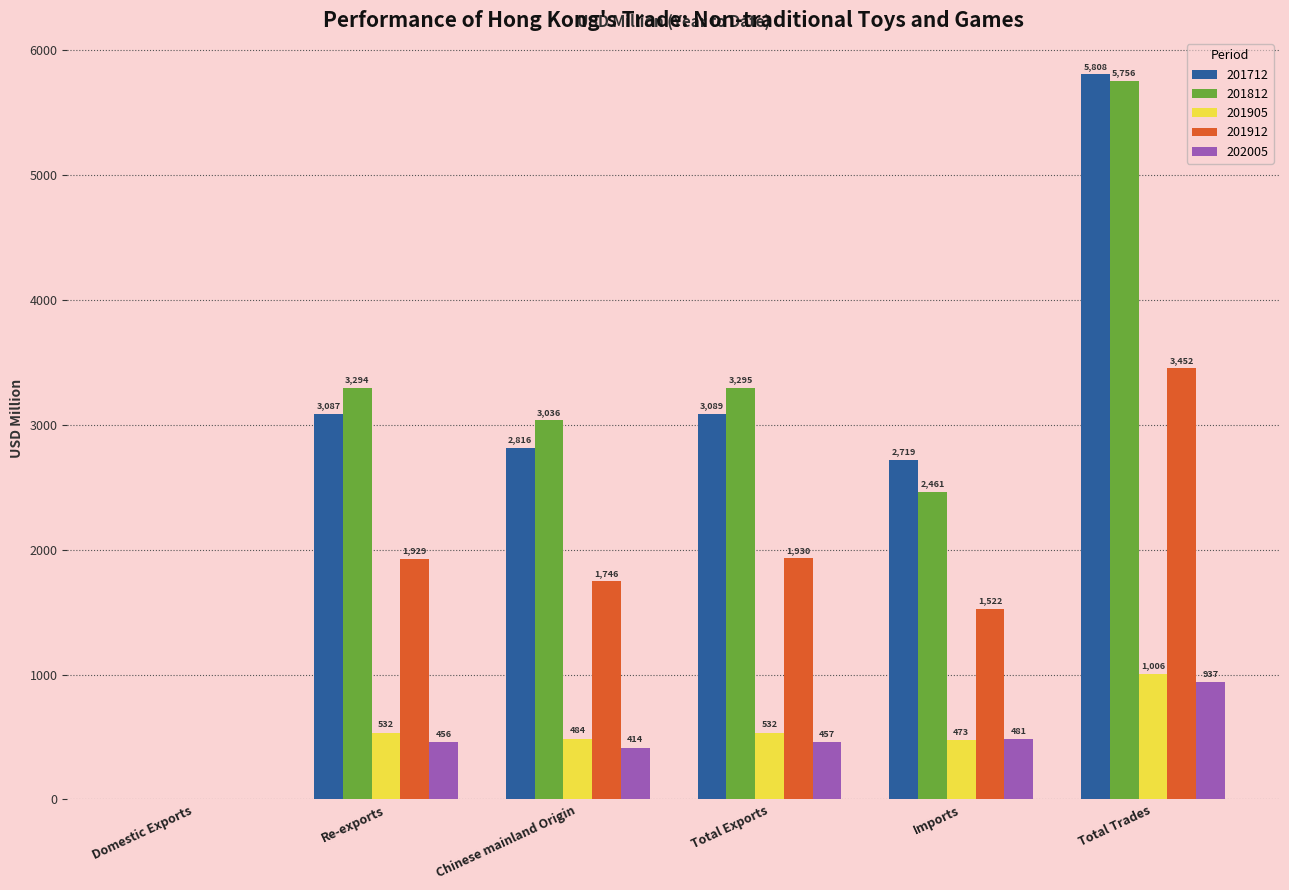

What is the average value of the 202005 series?

457.4